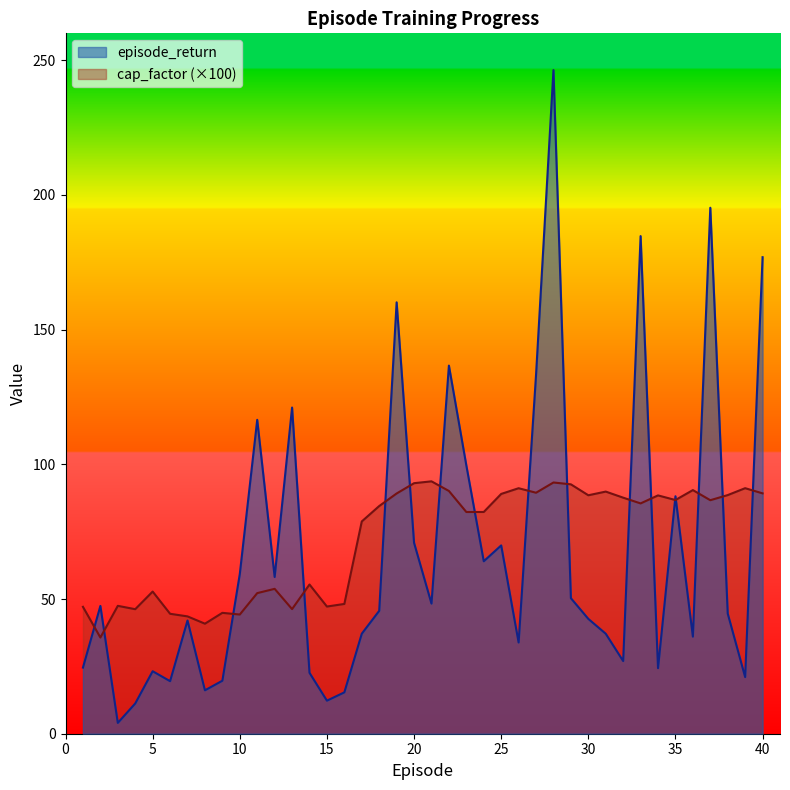

Which has a higher value, 12 or 17?

12